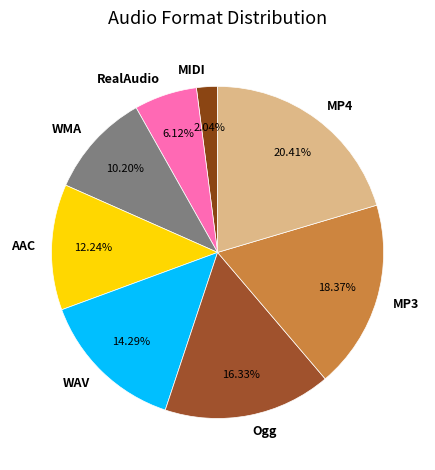

What percentage is NOT represented by Ogg?

83.7%